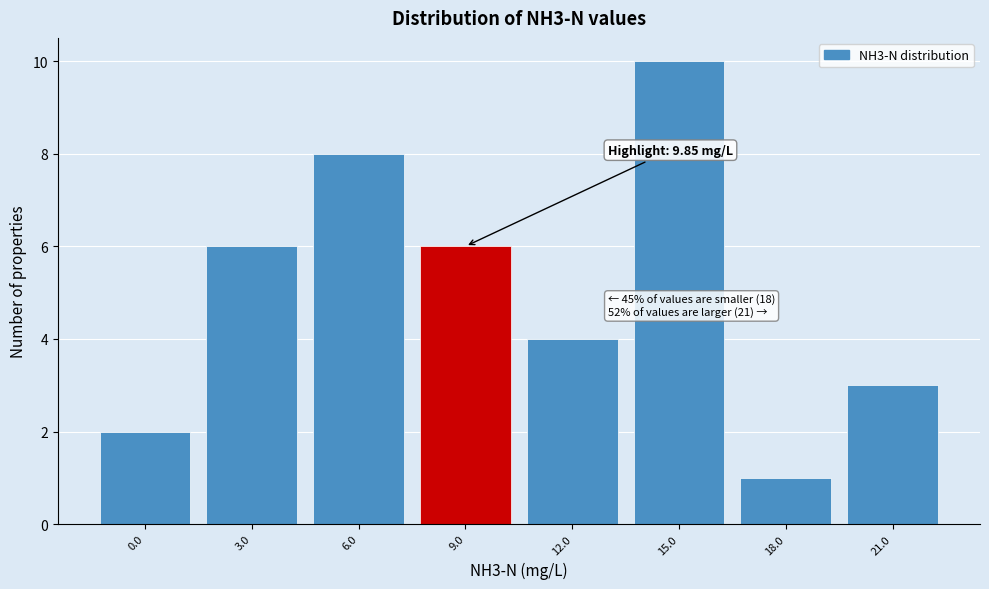

Reading right to left, list all the values displayed in this chart.

3	1	10	4	6	8	6	2